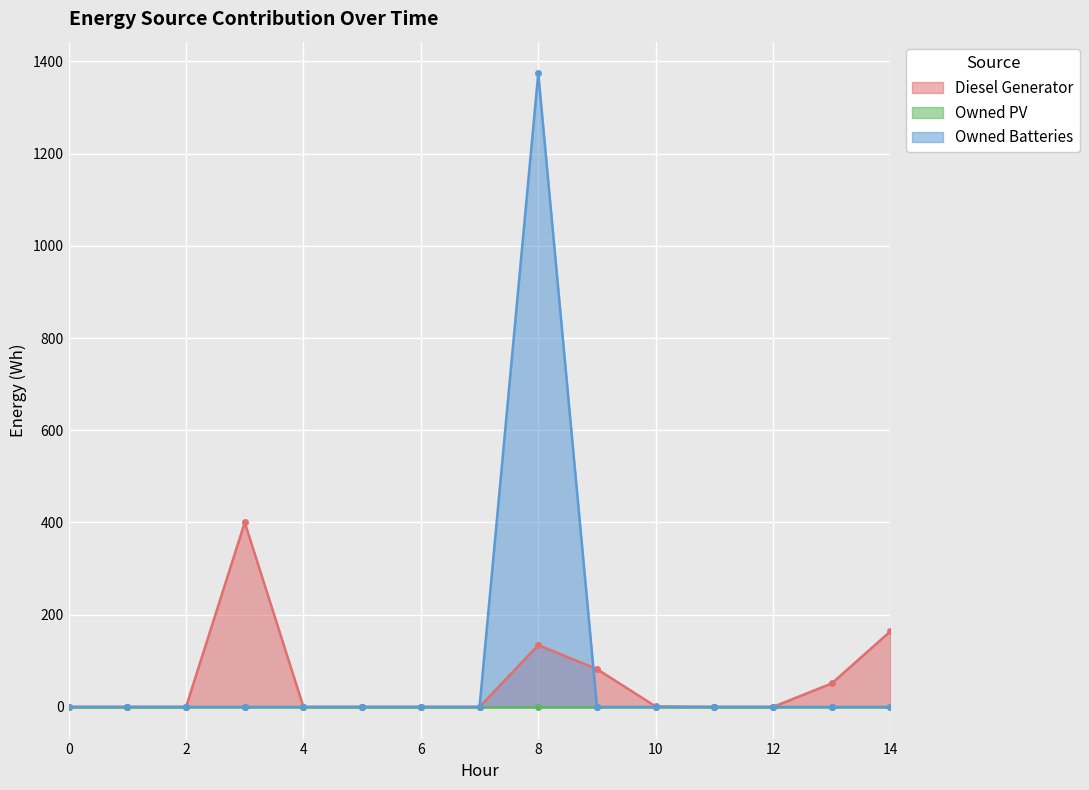

At which category does Diesel Generator reach its first local peak?

3